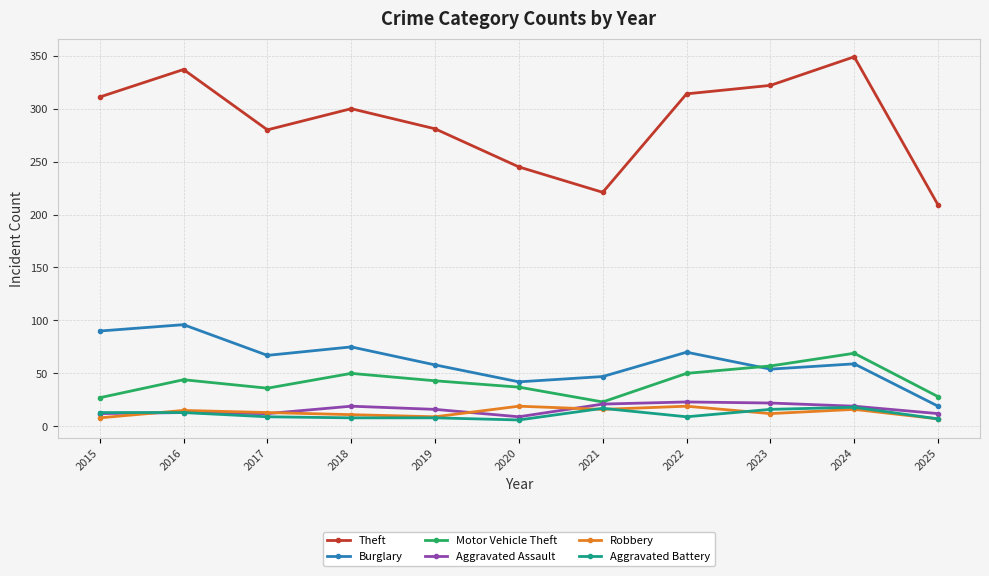

What is the sum of the Aggravated Assault values at 2022 and 2020?

32